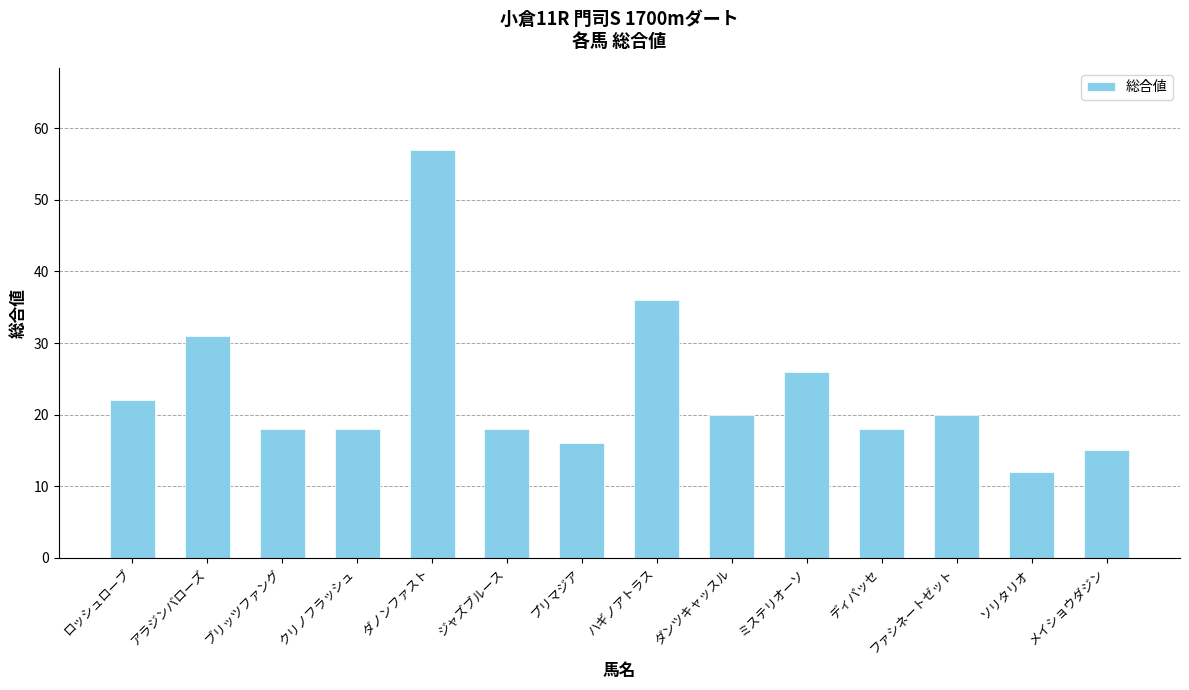

What is the label of the 9th bar from the right?

ジャズブルース